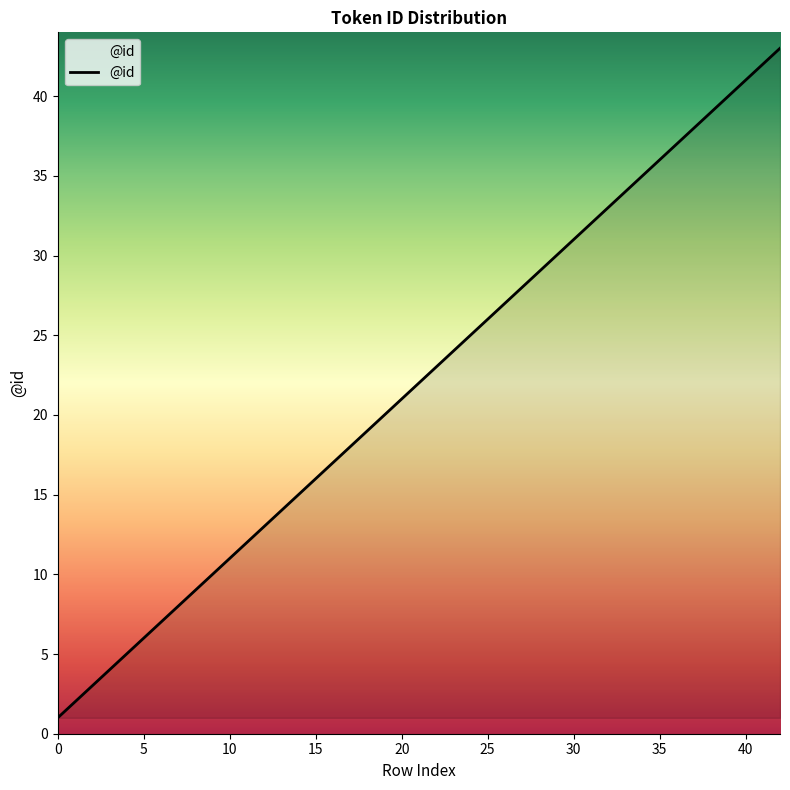

What is the difference between the maximum and minimum values?

42